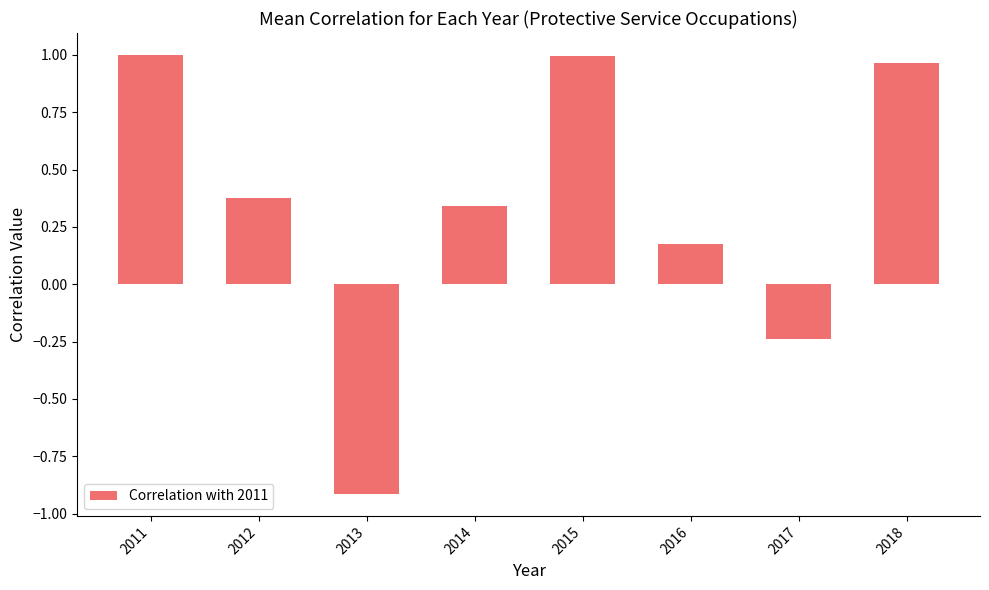

Count the number of values greater than 0.

6